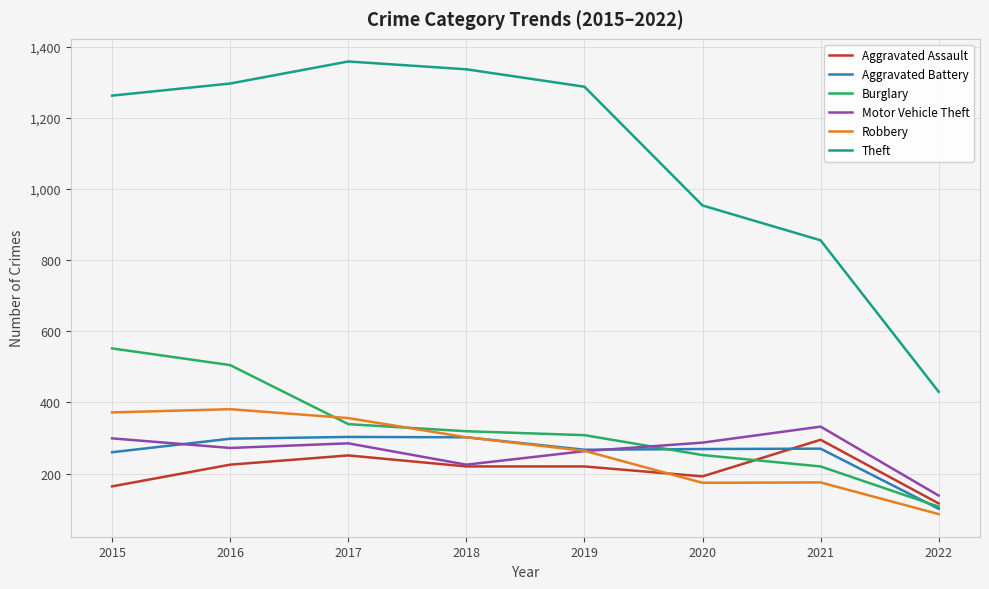

What is the lowest value of the Robbery series?

86